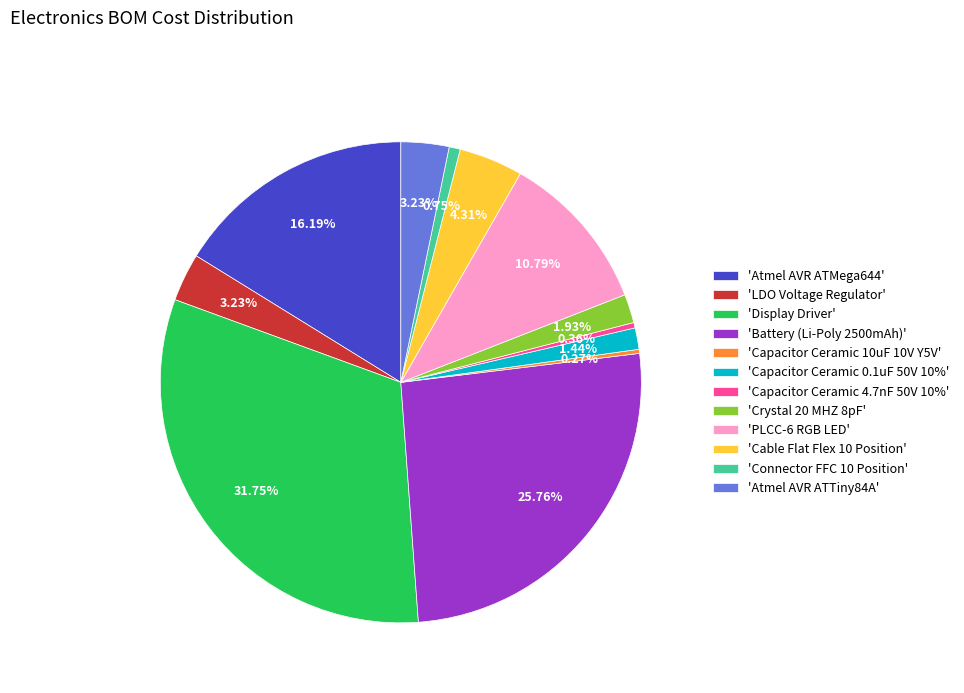

Does any single category account for the majority?

No